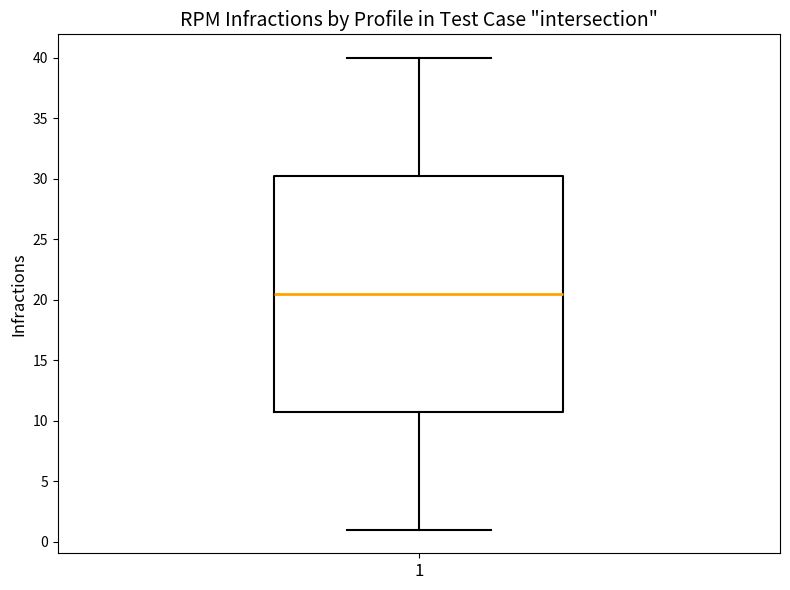

Read this box plot against the y-axis: the position of the median line, the range covered by the box, and the ends of both whiskers. The values are not printed on the chart, so give them approximately, as read against the axis.

median 20.5, box 11.0 to 30.5, whiskers 1.0 to 40.0